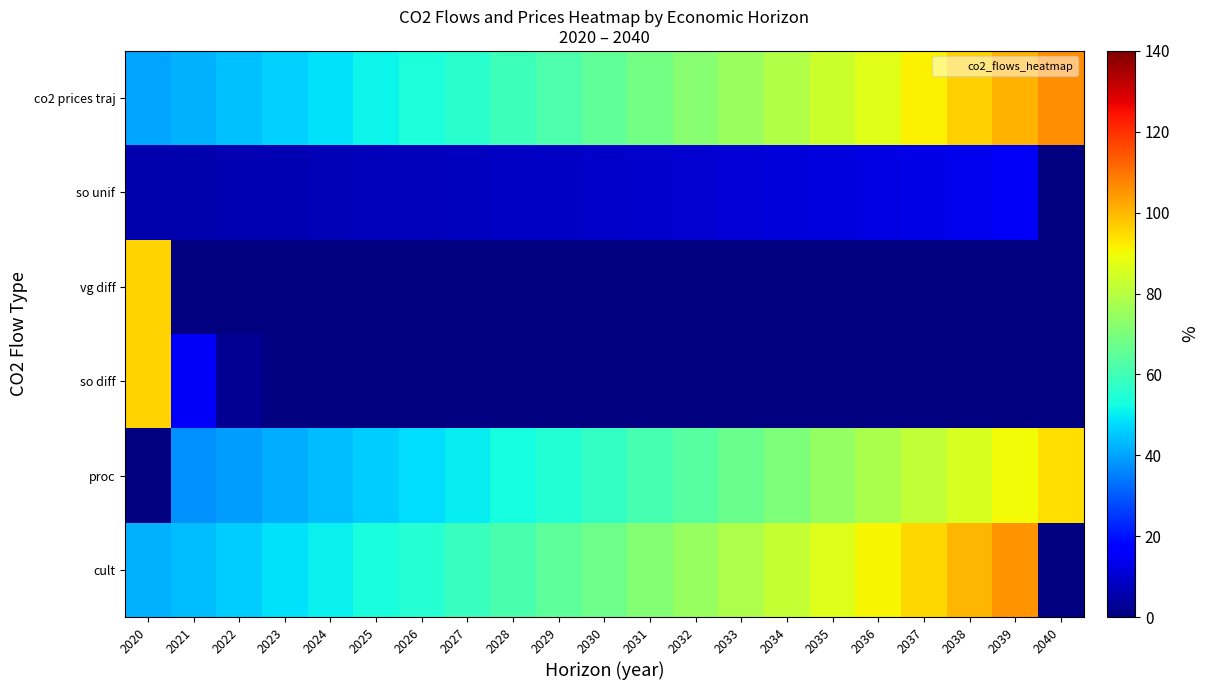

Which has a higher value, 2027 or 2024?

2027